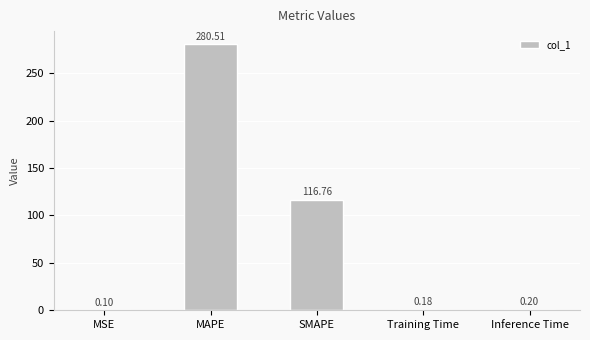

What is the greatest value displayed?

280.5